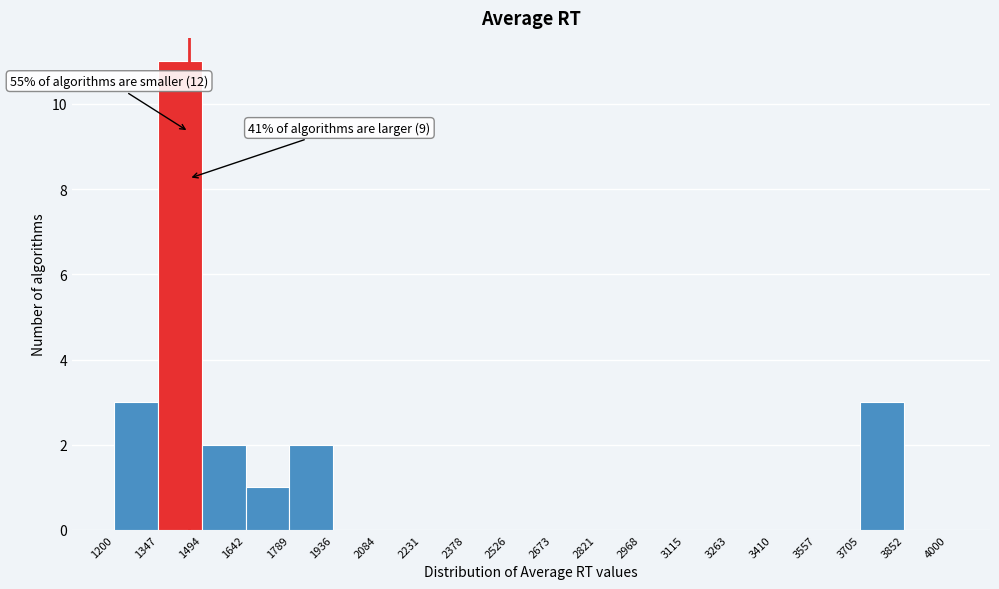

Over which range of the x-axis is the bar tallest?

1347 to 1494